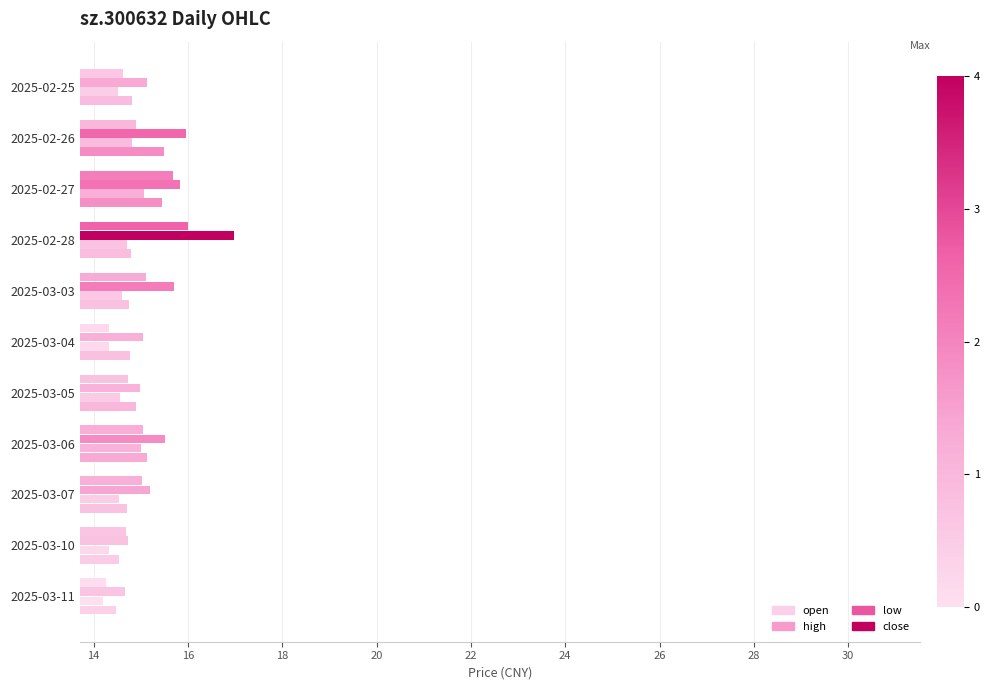

What is the difference between the maximum and second lowest values in the low series?

0.7